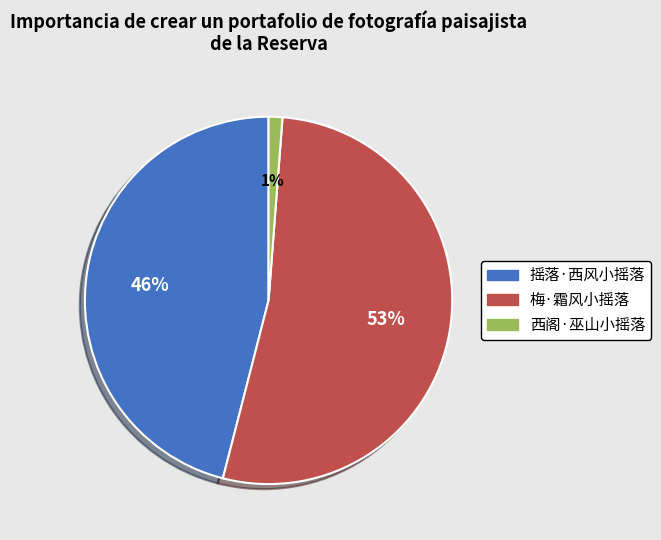

Which category has the smallest portion of the pie?

西阁·巫山小摇落